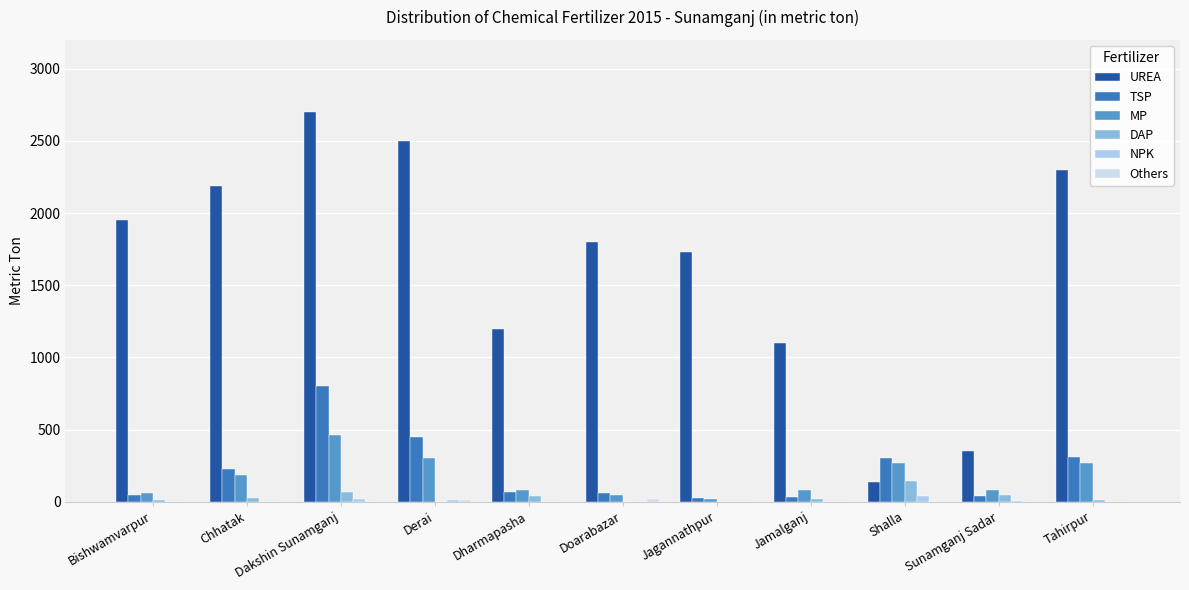

The NPK series shows 3 at Sunamganj Sadar. True or false?

False